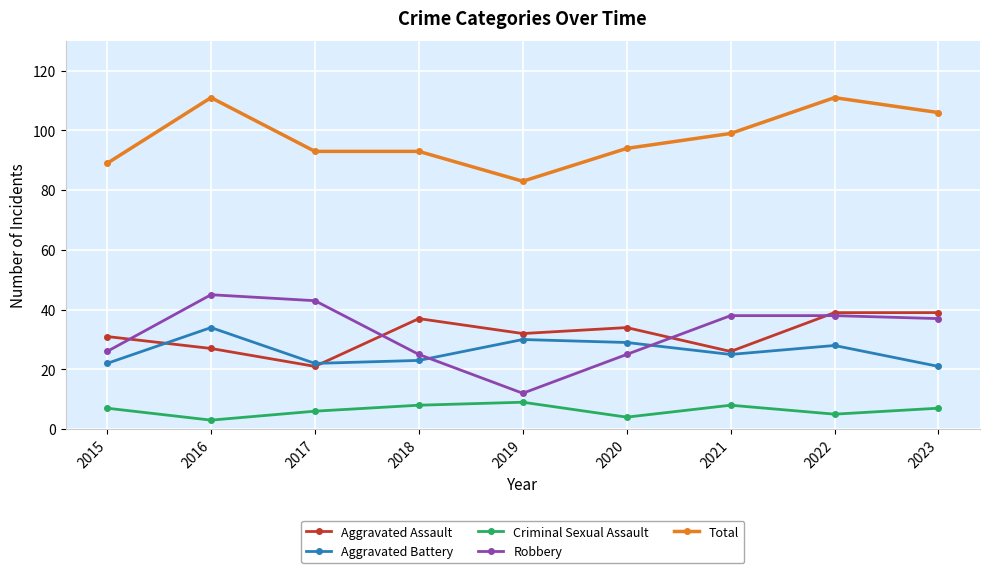

Is this an area chart (filled region under the line)?

No